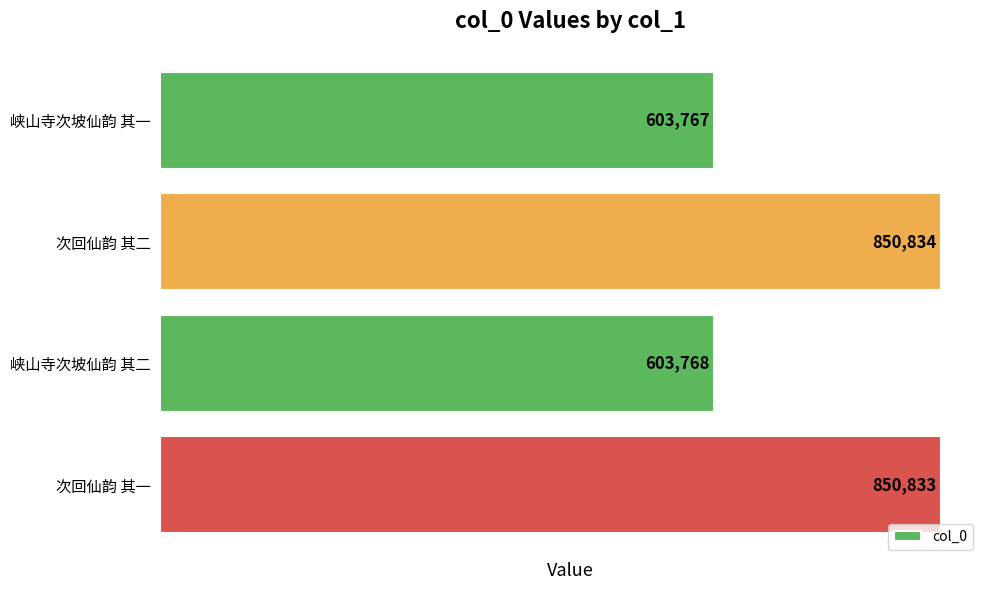

The value at 峡山寺次坡仙韵 其一 is 603767. True or false?

True